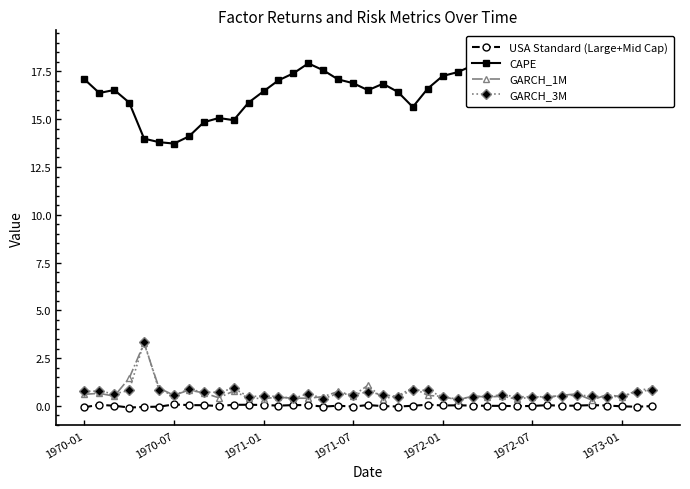

Which series has the largest total across all categories?

CAPE